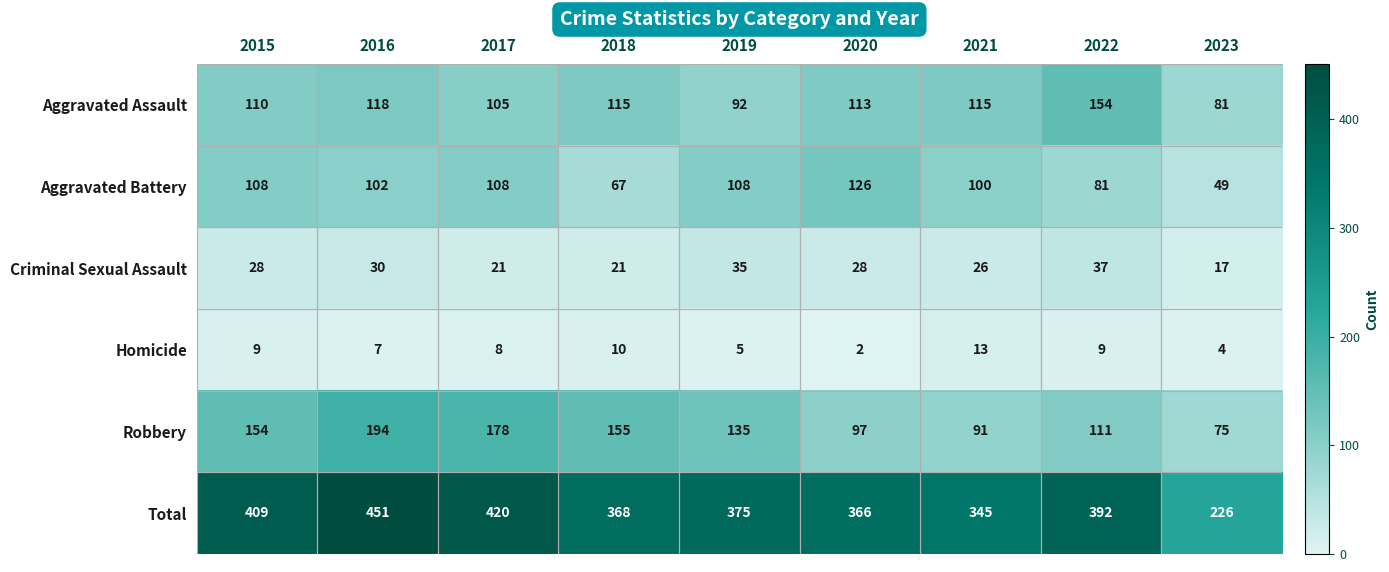

At how many categories does at least one series exceed 389?

4